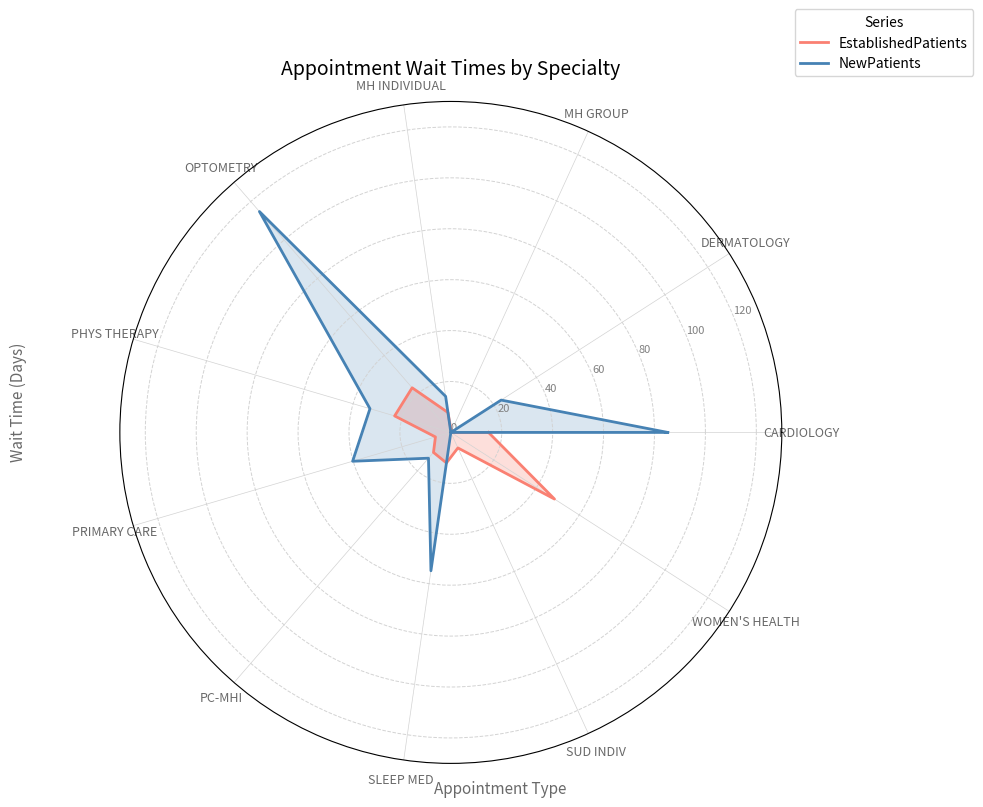

Which series has the widest spread of values?

NewPatients